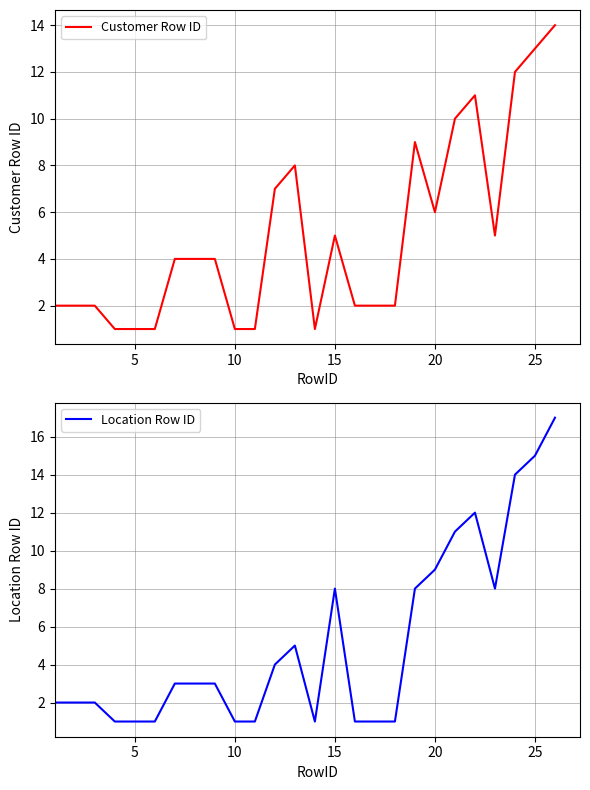

True or false: Location Row ID has a value of 15 at 25.

True